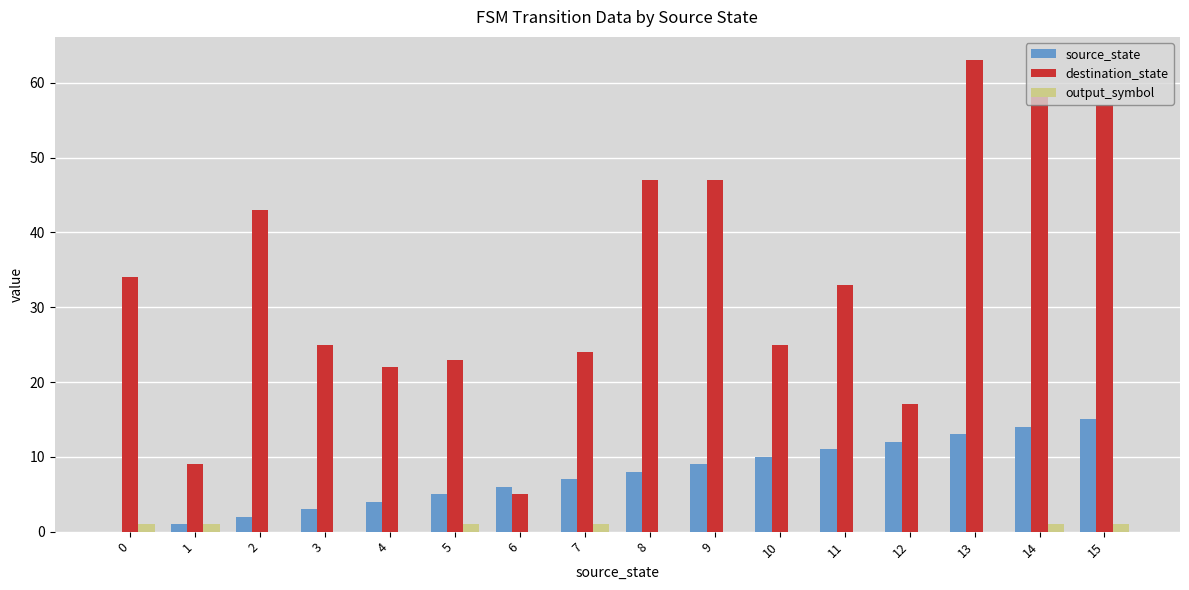

What is the sum of all destination_state values?

533